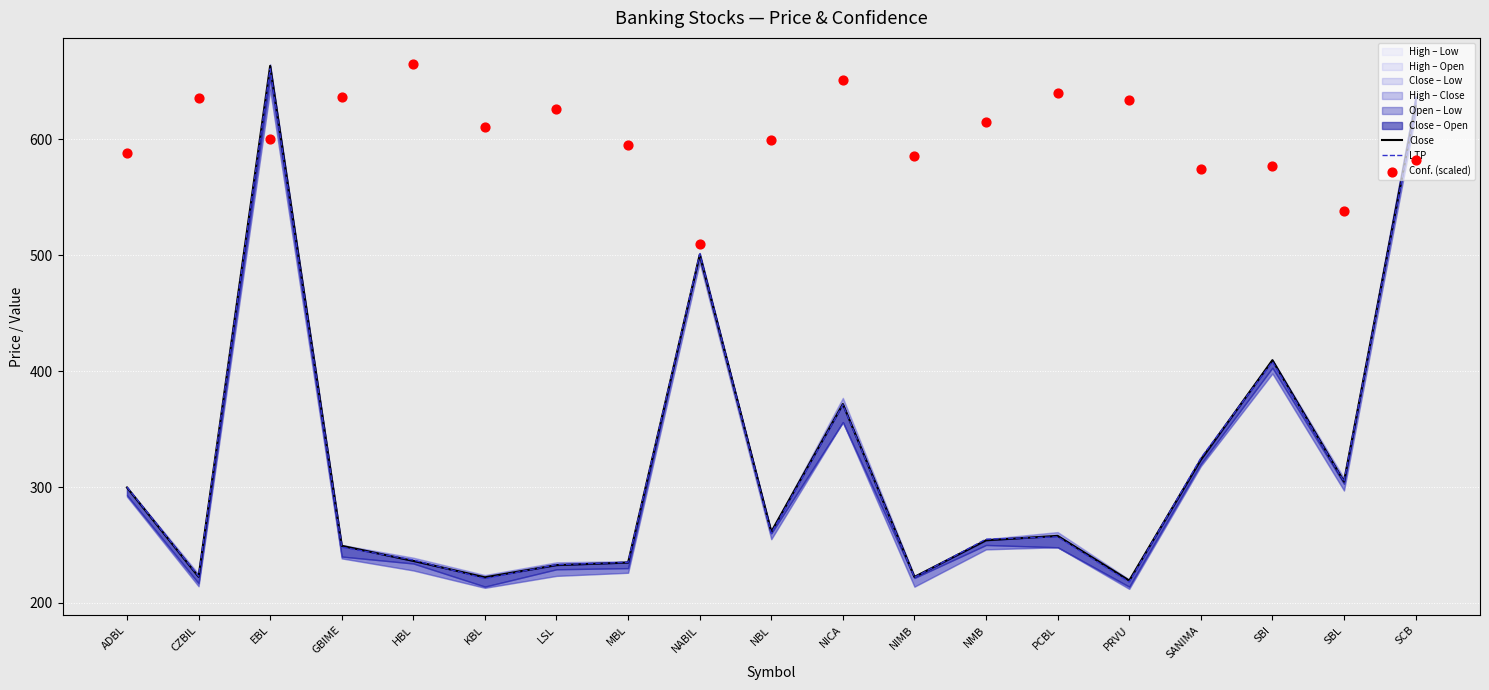

Which series has the widest spread of Y values?

Close